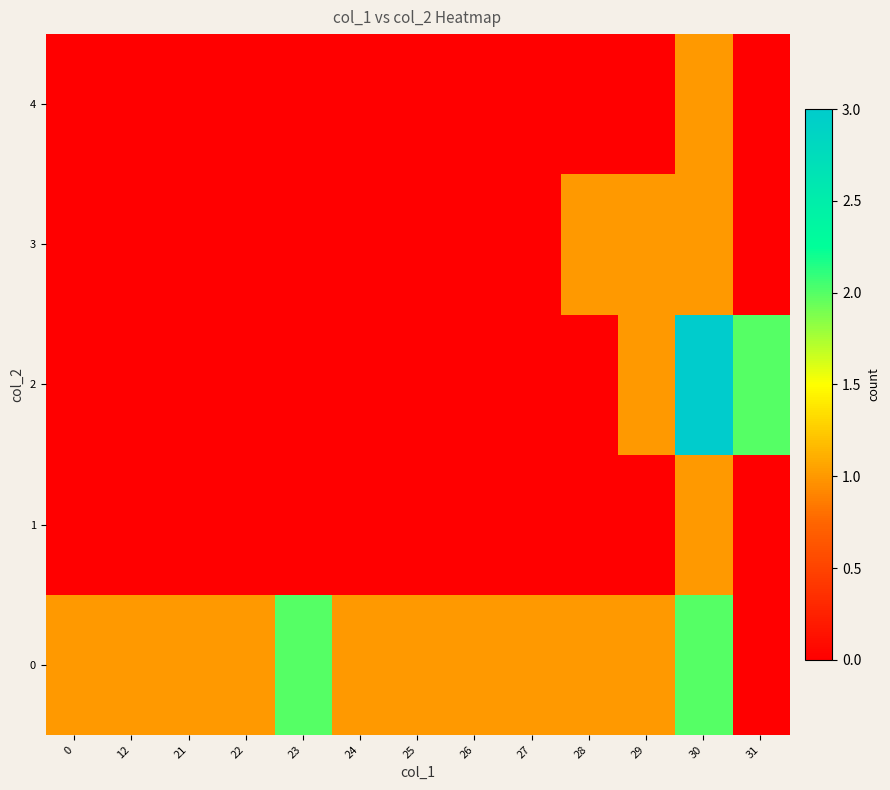

How many series are shown in this chart?

5